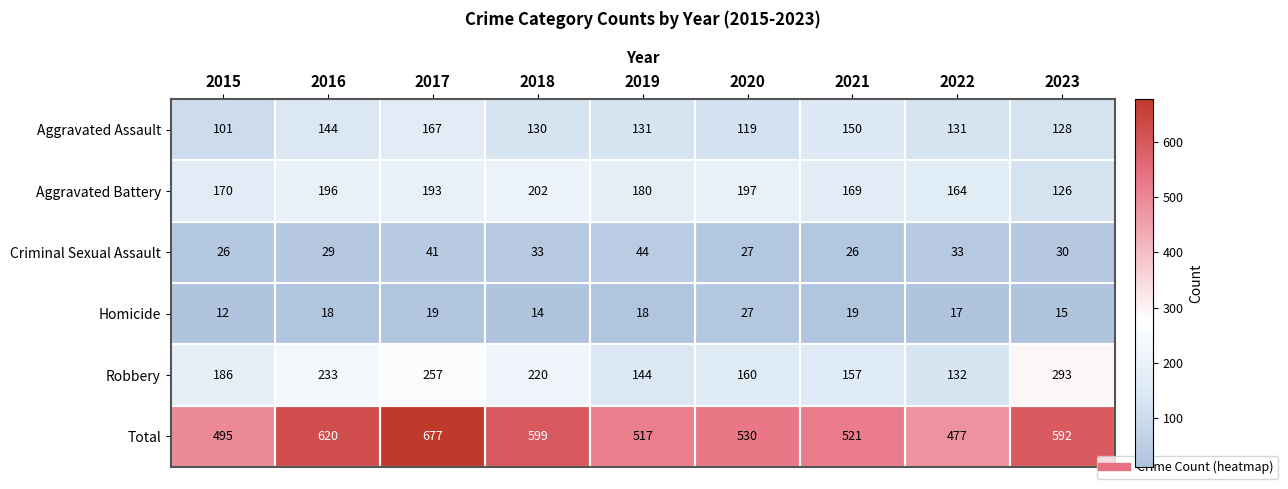

Which series changed the most between 2021 and 2023?

Robbery